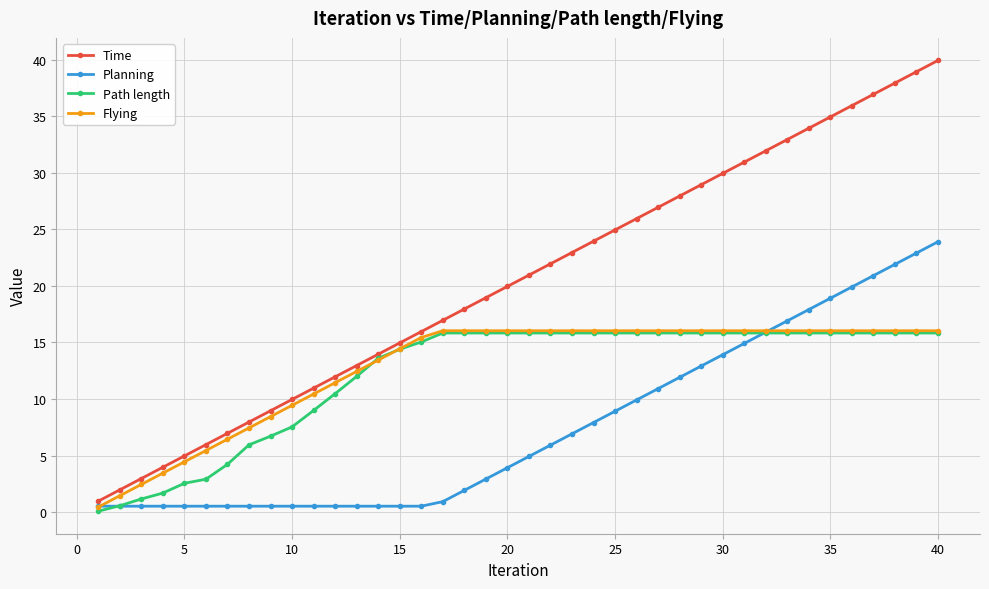

Which series has the largest range (max minus min)?

Time